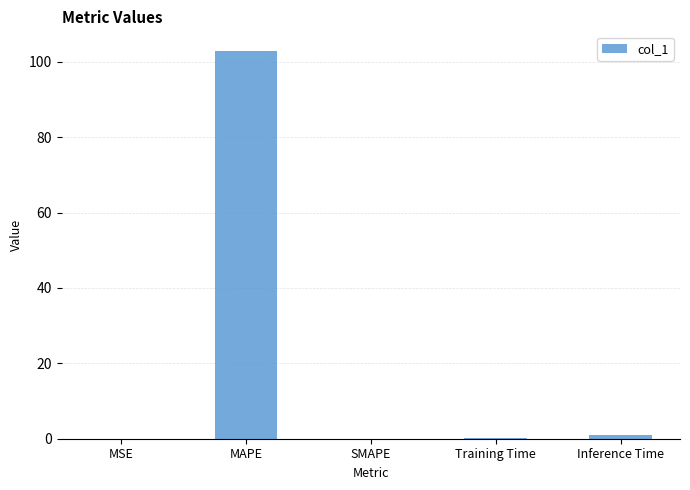

Are the bars horizontal?

No